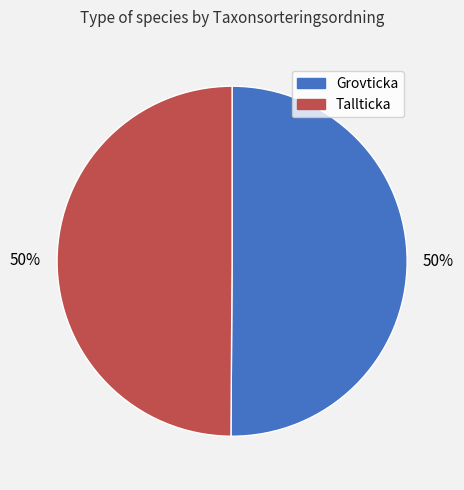

The Tallticka slice represents 50% of the pie. True or false?

True